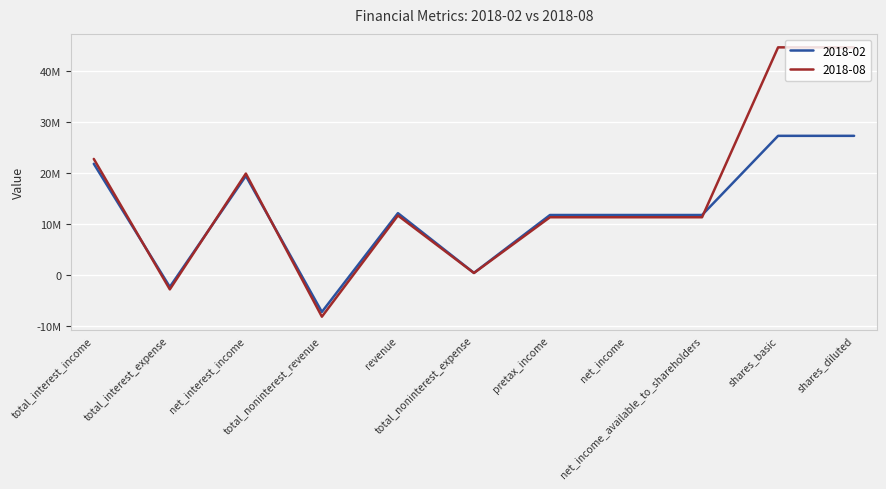

What are all the series names shown in the legend?

2018-02, 2018-08